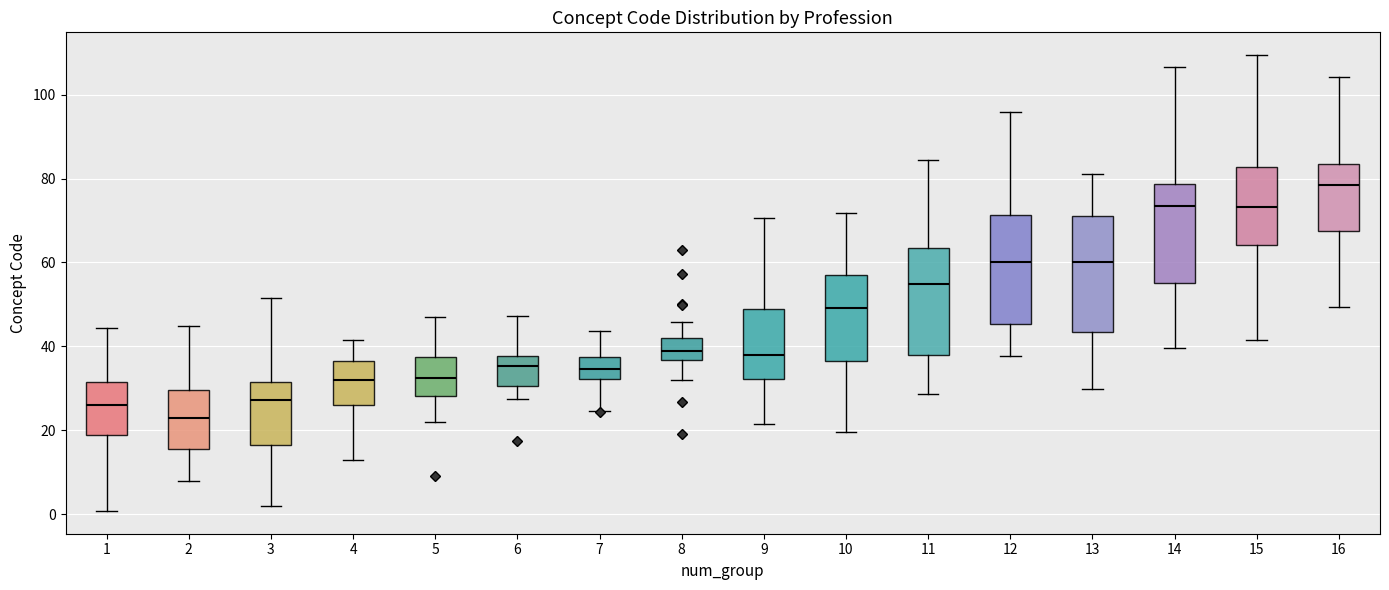

Reading left to right, read every box against the y-axis: the position of its median line, the range the box covers, and the ends of its whiskers. The values are not printed on the chart, so give them approximately, as read against the axis.

1: median 26, box 18 to 32, whiskers 0 to 44
2: median 22, box 16 to 30, whiskers 8 to 44
3: median 28, box 16 to 32, whiskers 2 to 52
4: median 32, box 26 to 36, whiskers 12 to 42
5: median 32, box 28 to 38, whiskers 22 to 48
6: median 36, box 30 to 38, whiskers 28 to 48
7: median 34, box 32 to 38, whiskers 24 to 44
8: median 38, box 36 to 42, whiskers 32 to 46
9: median 38, box 32 to 48, whiskers 22 to 70
10: median 50, box 36 to 56, whiskers 20 to 72
11: median 54, box 38 to 64, whiskers 28 to 84
12: median 60, box 46 to 72, whiskers 38 to 96
13: median 60, box 44 to 70, whiskers 30 to 82
14: median 74, box 56 to 78, whiskers 40 to 106
15: median 74, box 64 to 82, whiskers 42 to 110
16: median 78, box 68 to 84, whiskers 50 to 104